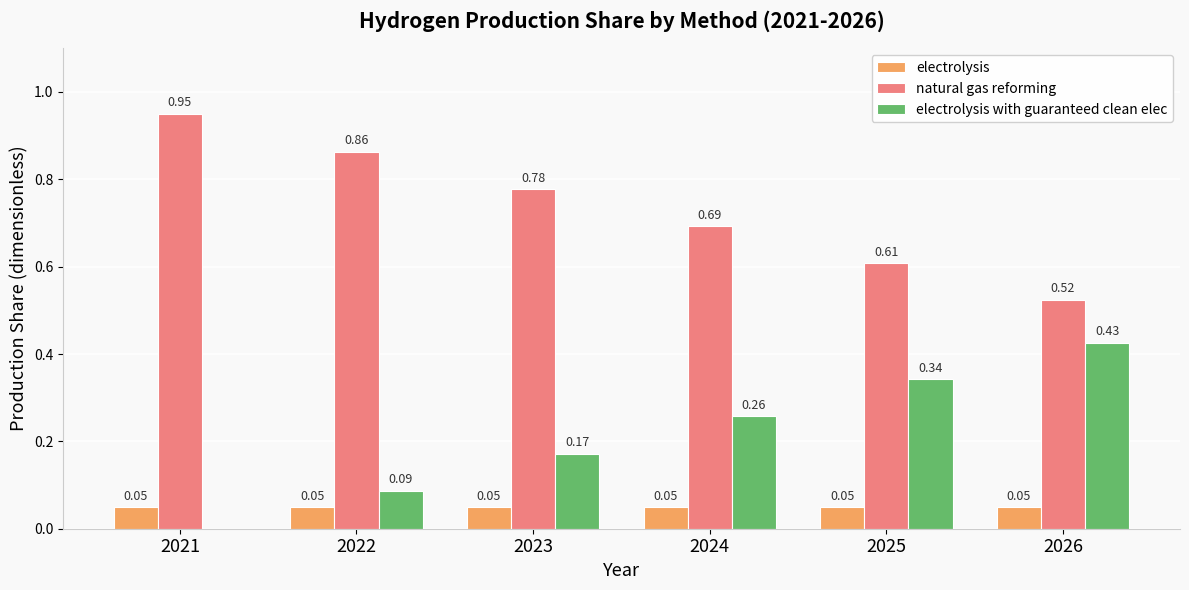

What is the sum of the natural gas reforming values at 2025 and 2022?

1.5